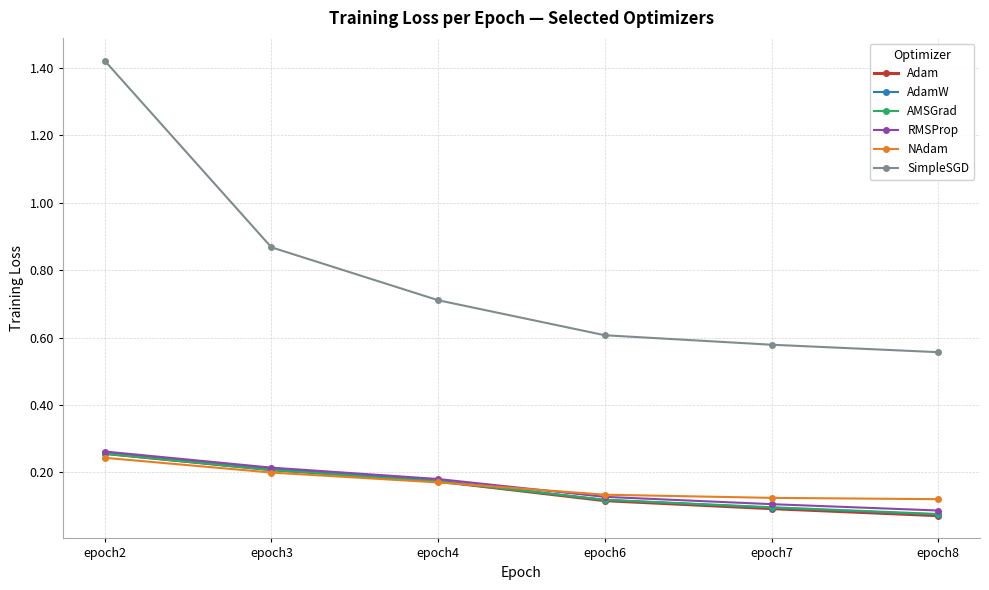

Which category has the lowest value in the AdamW series?

epoch8